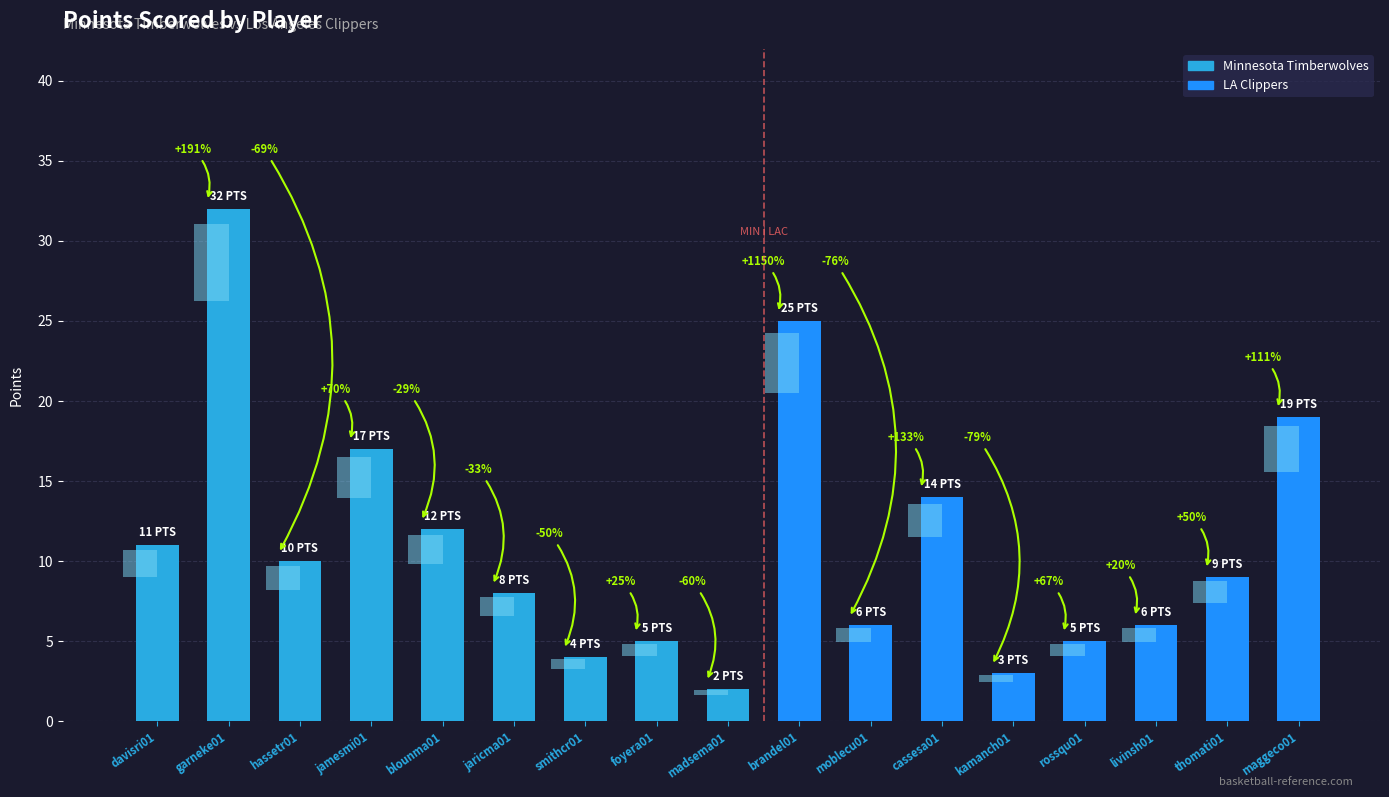

What position from the right is kamanch01?

5